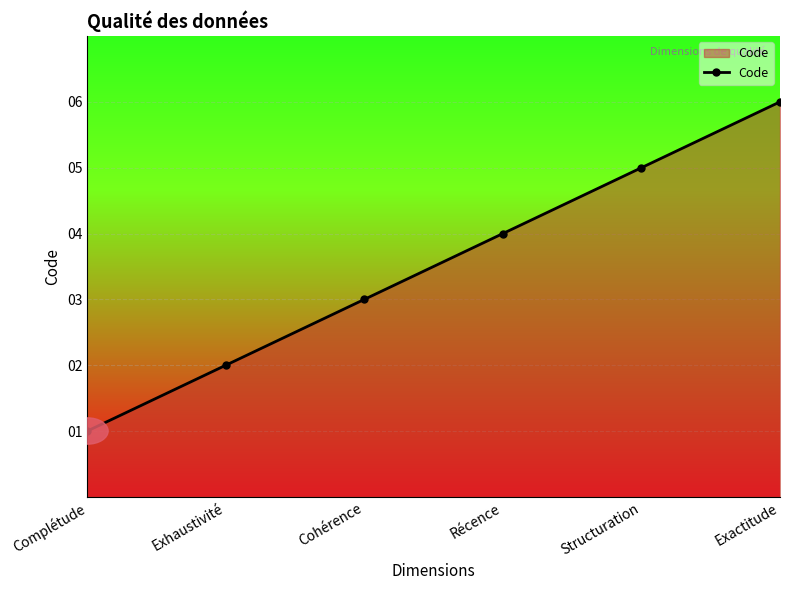

List the labels in order of value, smallest first.

Complétude, Exhaustivité, Cohérence, Récence, Structuration, Exactitude